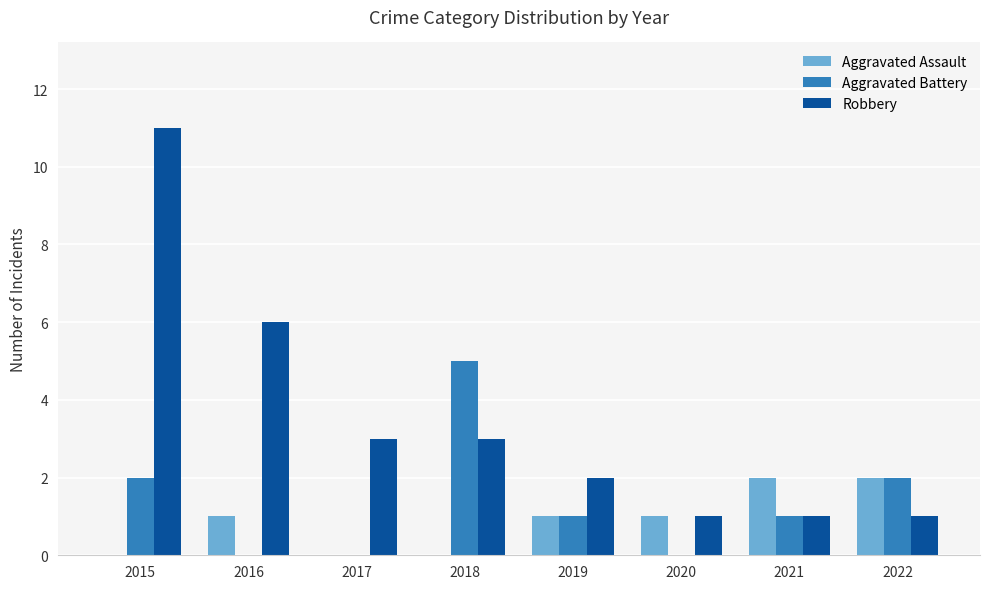

Which series has the largest total across all categories?

Robbery